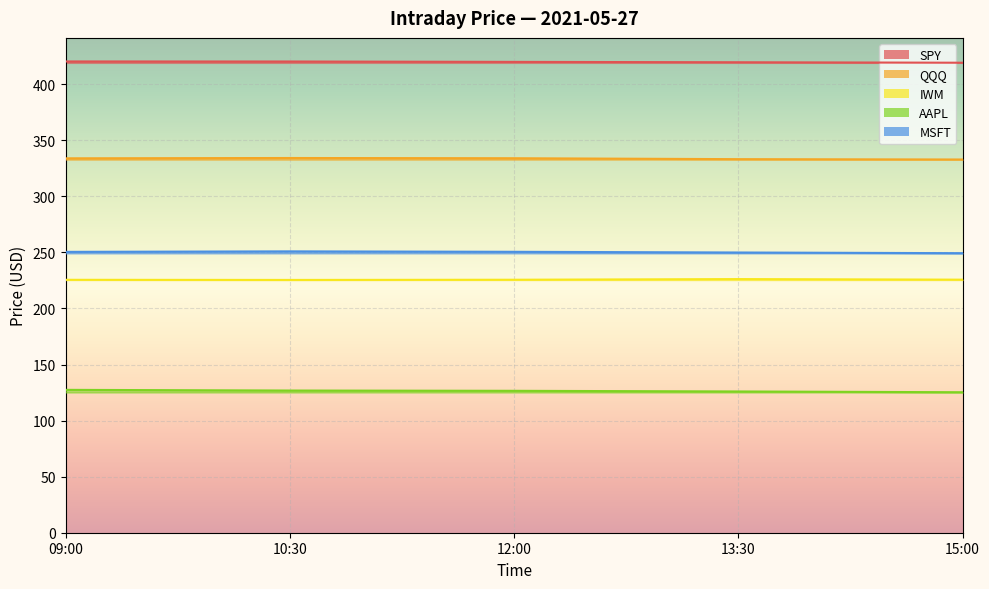

What is the difference between the highest and lowest values at 15:00?

293.9